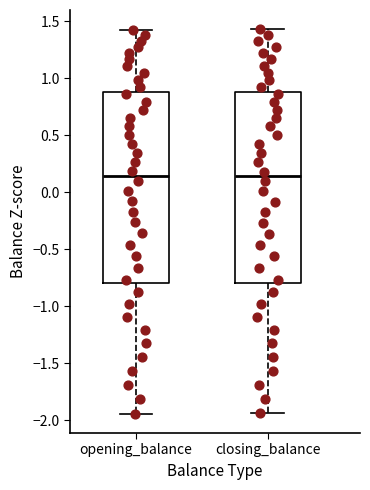

Reading left to right, transcribe this box plot: for each box, give where its median line is, the range the box spans, and where its two whiskers end, as read against the y-axis. The values are not printed on the chart, so give them approximately, as read against the axis.

opening_balance: median 0.15, box -0.80 to 0.85, whiskers -1.95 to 1.40
closing_balance: median 0.15, box -0.80 to 0.85, whiskers -1.95 to 1.45